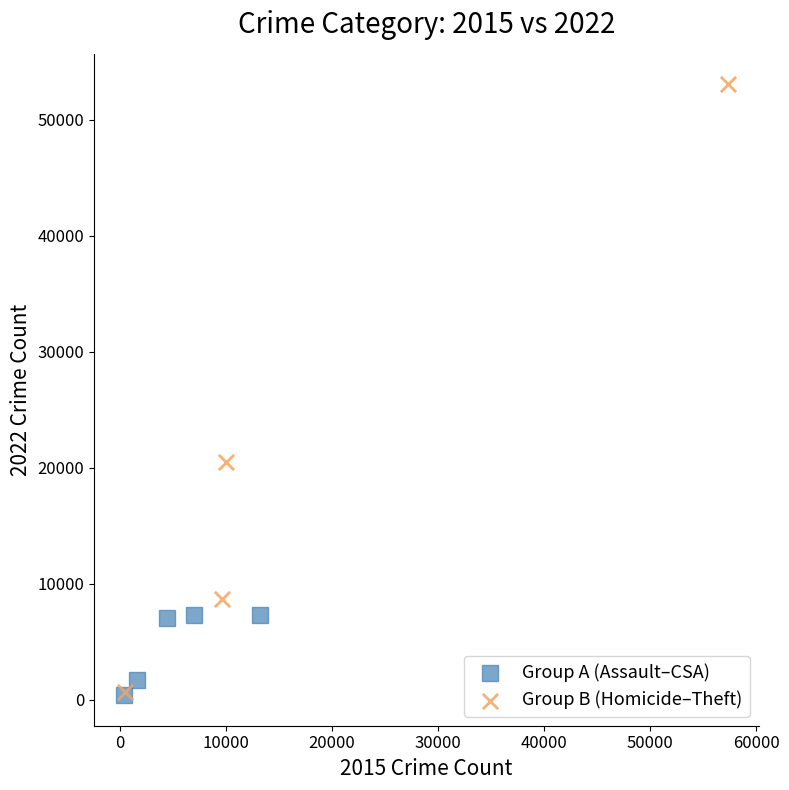

Which series has the widest spread of Y values?

Group B (Homicide–Theft)